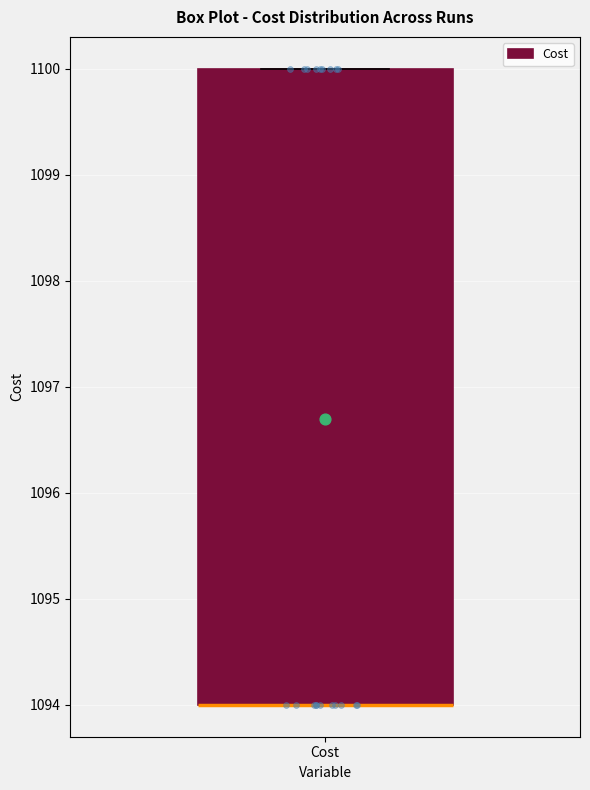

Transcribe this box plot: give where the median line is, the range the box spans, and where the two whiskers end, as read against the y-axis. The values are not printed on the chart, so give them approximately, as read against the axis.

median 1094 (drawn on the box's lower edge), box 1094 to 1100, whiskers 1094 to 1100